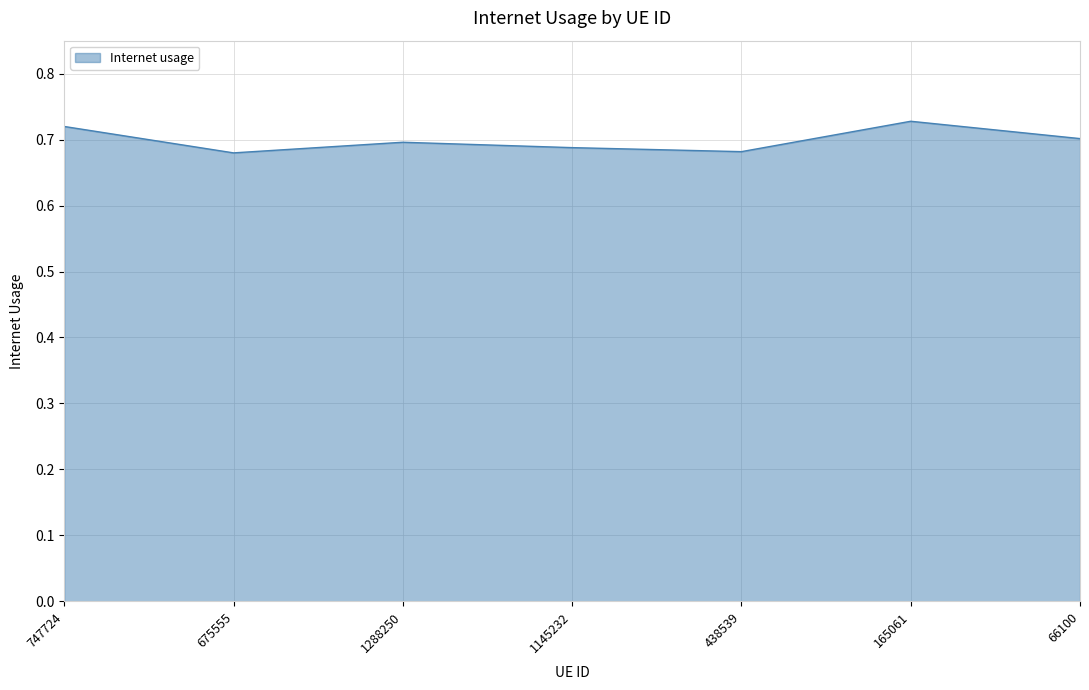

What position from the left is 747724?

1